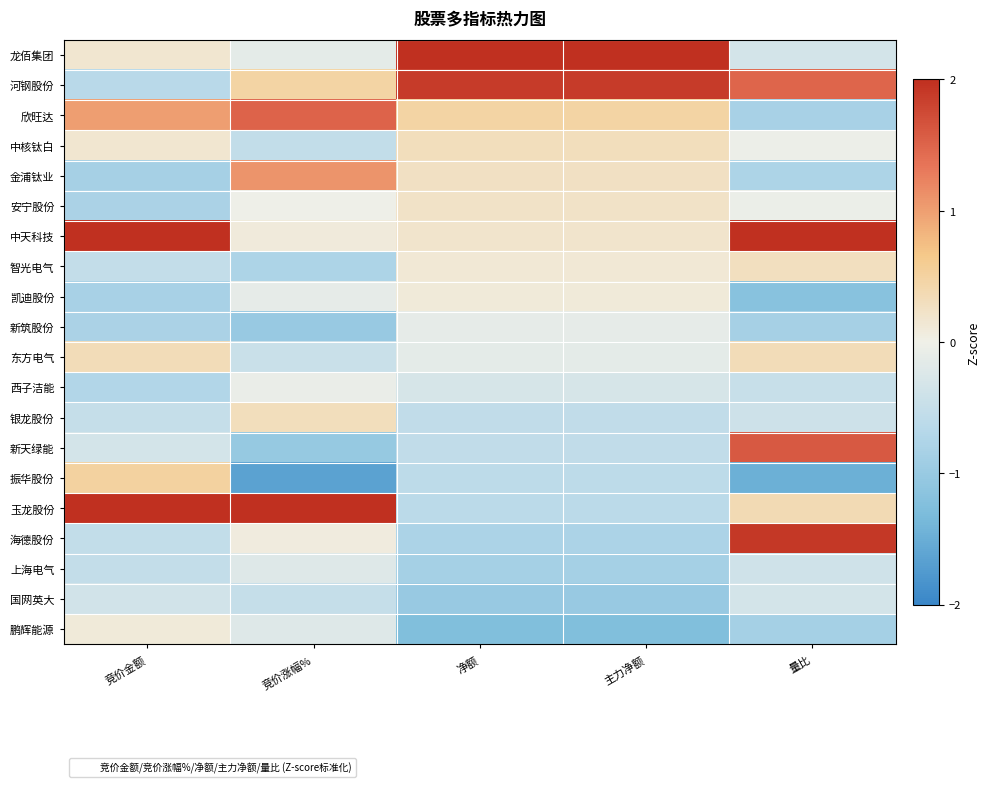

Reading left to right, list all the values displayed in this chart.

龙佰集团: 竞价金额=0.2	竞价涨幅%=-0.1	净额=2.0	主力净额=2.0	量比=-0.3
河钢股份: 竞价金额=-0.7	竞价涨幅%=0.5	净额=1.9	主力净额=1.9	量比=1.5
欣旺达: 竞价金额=1.0	竞价涨幅%=1.5	净额=0.5	主力净额=0.5	量比=-0.8
中核钛白: 竞价金额=0.2	竞价涨幅%=-0.5	净额=0.3	主力净额=0.3	量比=-0.0
金浦钛业: 竞价金额=-0.8	竞价涨幅%=1.1	净额=0.3	主力净额=0.3	量比=-0.8
安宁股份: 竞价金额=-0.8	竞价涨幅%=-0.0	净额=0.2	主力净额=0.2	量比=-0.0
中天科技: 竞价金额=2.0	竞价涨幅%=0.1	净额=0.2	主力净额=0.2	量比=2.0
智光电气: 竞价金额=-0.5	竞价涨幅%=-0.8	净额=0.1	主力净额=0.1	量比=0.3
凯迪股份: 竞价金额=-0.8	竞价涨幅%=-0.1	净额=0.1	主力净额=0.1	量比=-1.2
新筑股份: 竞价金额=-0.8	竞价涨幅%=-1.0	净额=-0.1	主力净额=-0.1	量比=-0.9
东方电气: 竞价金额=0.3	竞价涨幅%=-0.5	净额=-0.1	主力净额=-0.1	量比=0.3
西子洁能: 竞价金额=-0.7	竞价涨幅%=-0.1	净额=-0.3	主力净额=-0.3	量比=-0.5
银龙股份: 竞价金额=-0.5	竞价涨幅%=0.3	净额=-0.5	主力净额=-0.5	量比=-0.4
新天绿能: 竞价金额=-0.3	竞价涨幅%=-1.0	净额=-0.6	主力净额=-0.6	量比=1.6
振华股份: 竞价金额=0.5	竞价涨幅%=-1.6	净额=-0.6	主力净额=-0.6	量比=-1.5
玉龙股份: 竞价金额=2.0	竞价涨幅%=2.0	净额=-0.6	主力净额=-0.6	量比=0.4
海德股份: 竞价金额=-0.5	竞价涨幅%=0.1	净额=-0.8	主力净额=-0.8	量比=1.9
上海电气: 竞价金额=-0.5	竞价涨幅%=-0.2	净额=-0.9	主力净额=-0.9	量比=-0.4
国网英大: 竞价金额=-0.4	竞价涨幅%=-0.5	净额=-1.0	主力净额=-1.0	量比=-0.3
鹏辉能源: 竞价金额=0.1	竞价涨幅%=-0.2	净额=-1.3	主力净额=-1.3	量比=-0.9